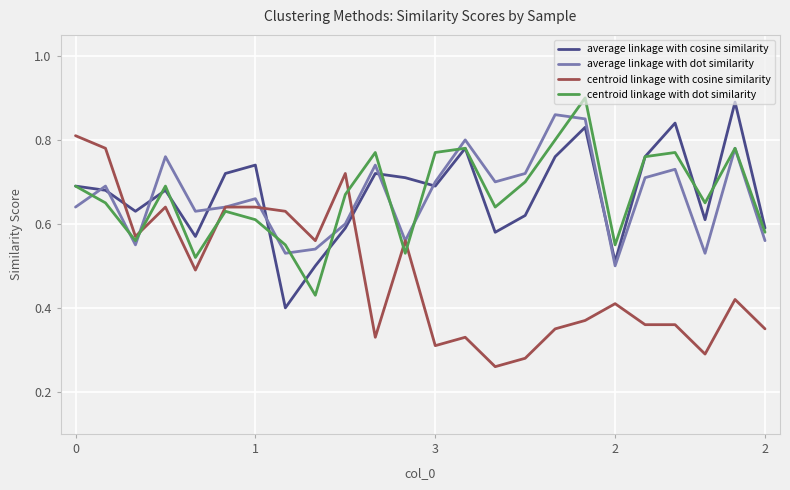

Which series has the widest spread of values?

centroid linkage with cosine similarity